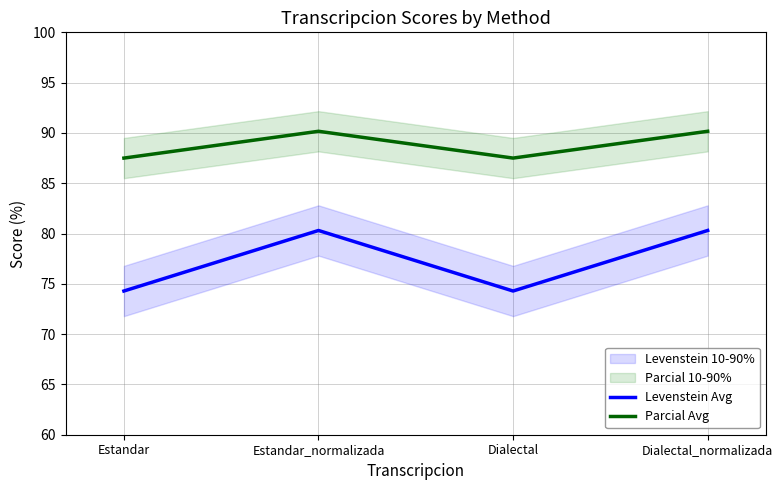

At which label does Parcial Avg reach its peak?

Estandar_normalizada